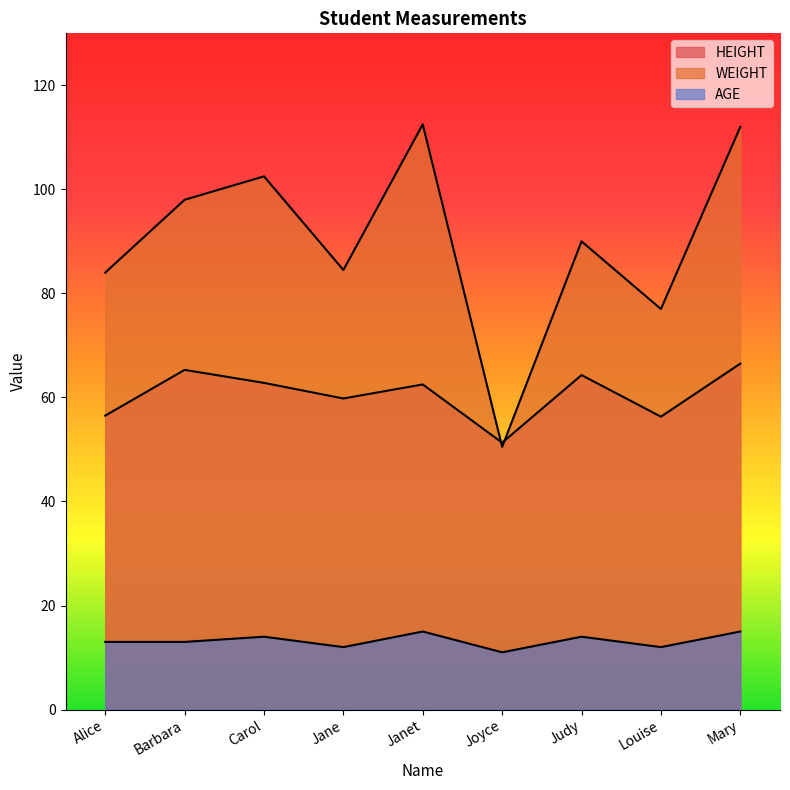

Does the chart display data point markers on the line(s)?

No